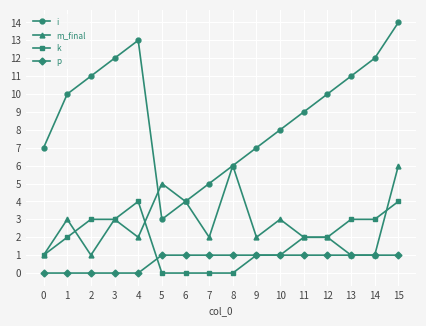

Between 5 and 14, which series saw the biggest shift?

i